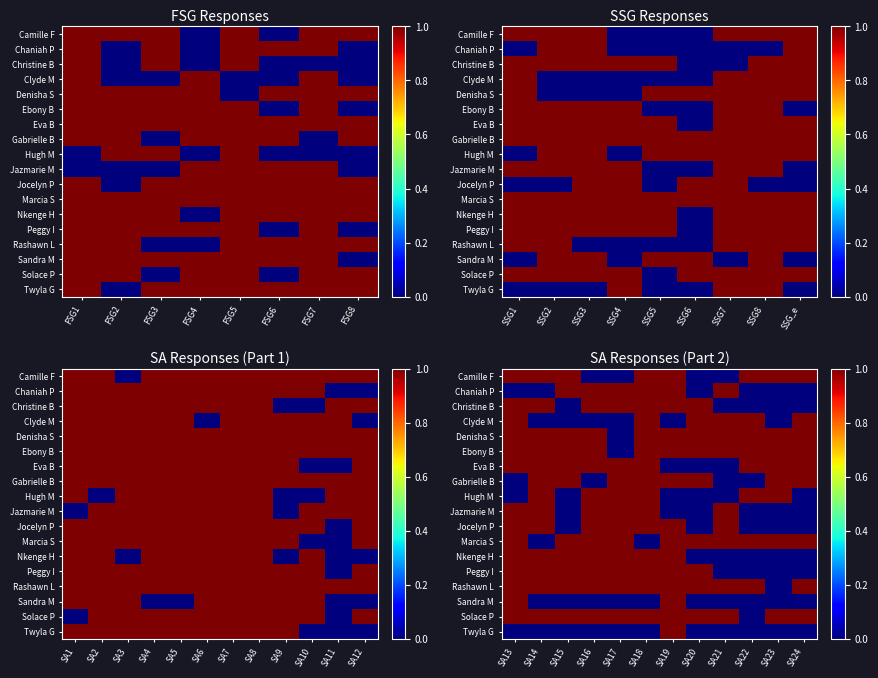

True or false: Christine B has a value of 0 at SA18.

False